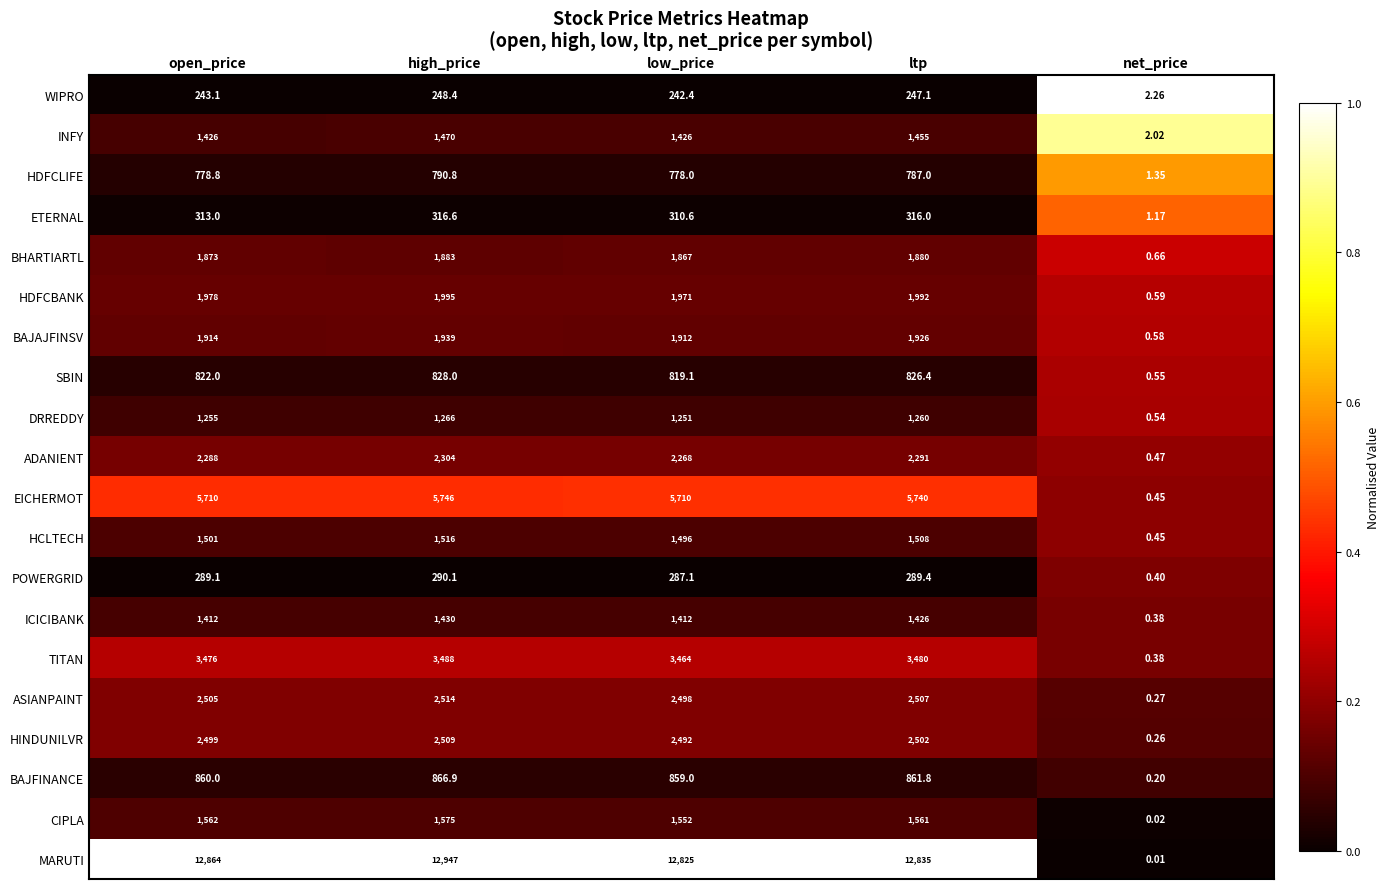

Is the value of HDFCBANK at low_price greater than the value of DRREDDY at ltp?

Yes